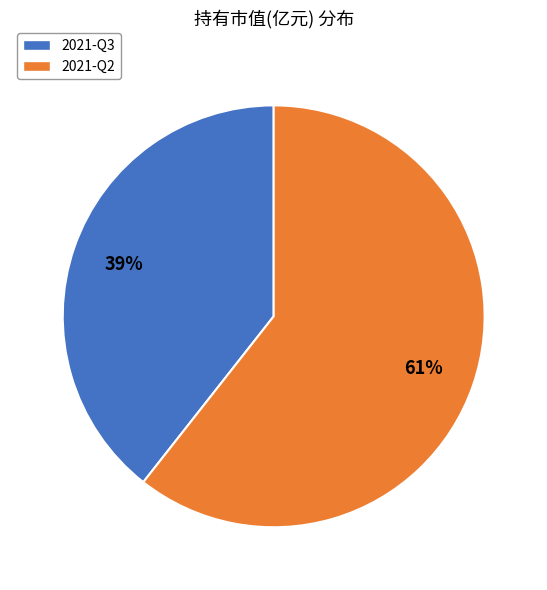

How many segments does this pie chart have?

2